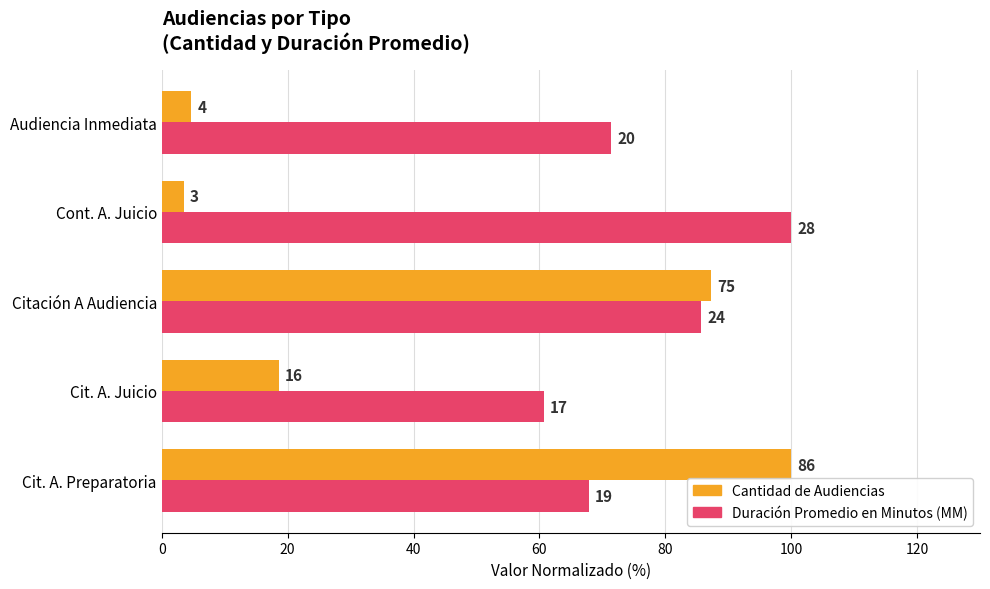

What are all the series names shown in the legend?

Cantidad de Audiencias, Duración Promedio en Minutos (MM)